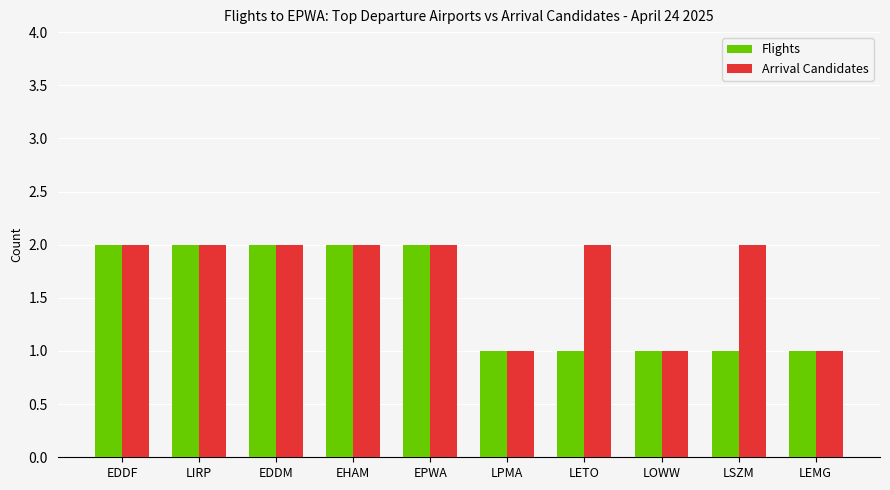

What is the average value of the Flights series?

2